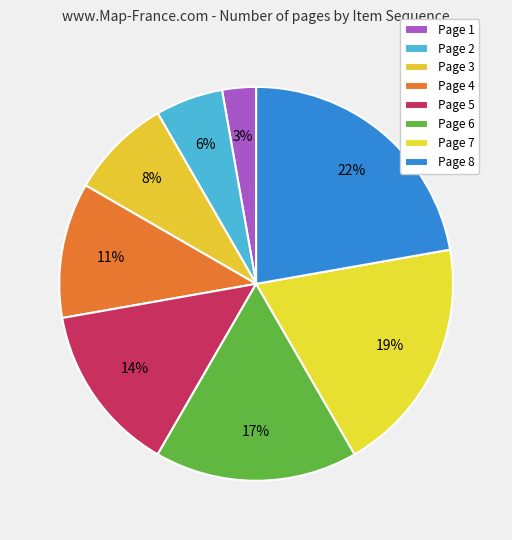

What percentage is the Page 6 slice, to the nearest percent?

17%